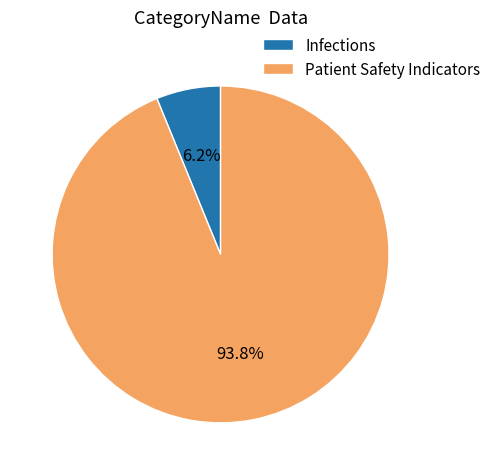

Which has a higher value, Patient Safety Indicators or Infections?

Patient Safety Indicators